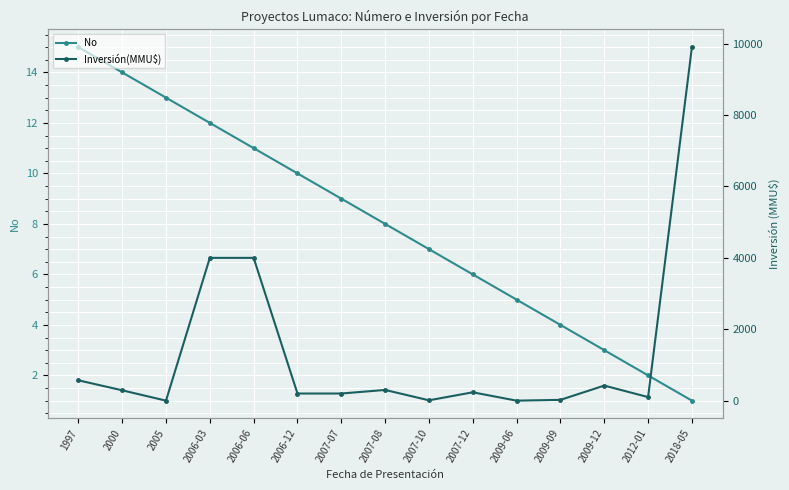

What is the difference between the Inversión(MMU$) values at 2007-07 and 2006-06?

3800